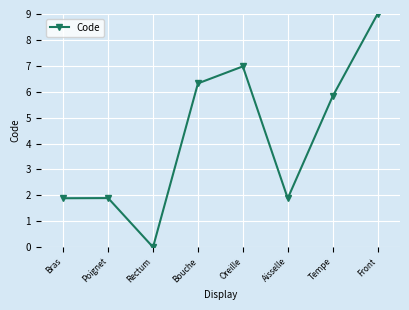

True or false: there are more than 2 points higher than both neighbors.

False